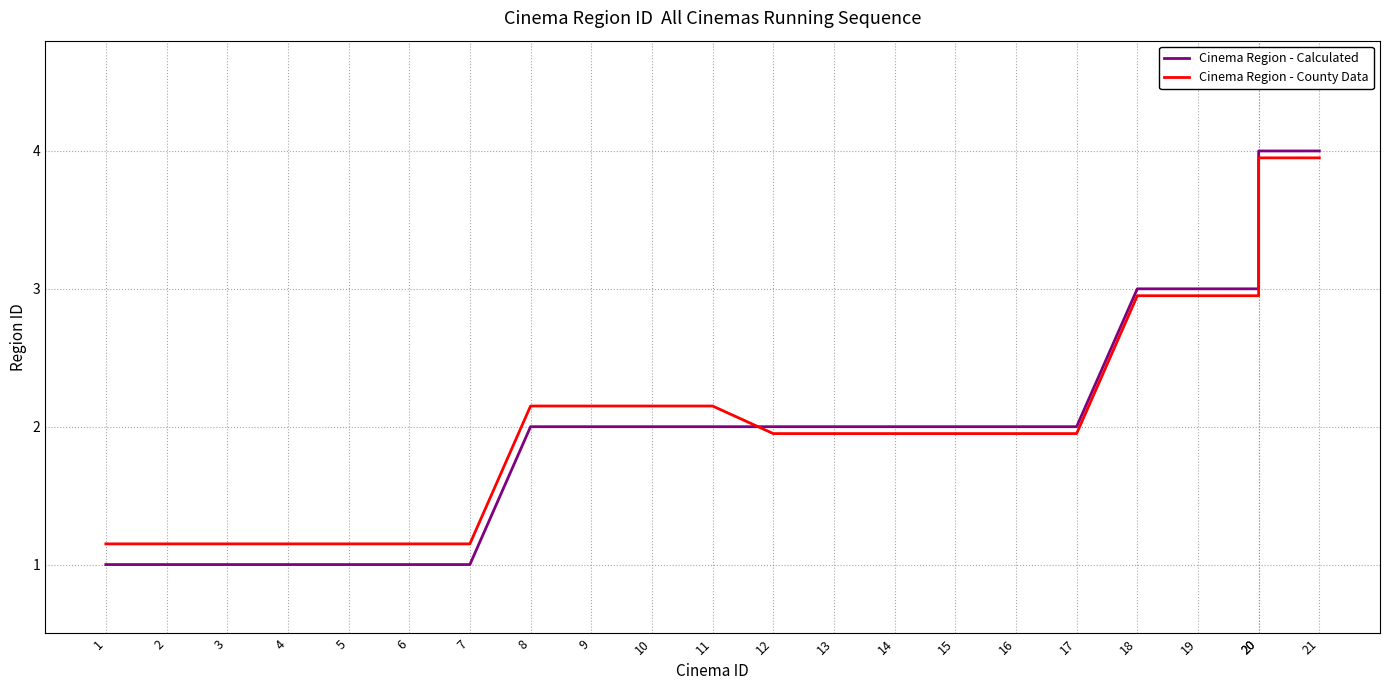

True or false: Cinema Region - Calculated has a value of 1.0 at 2.

True